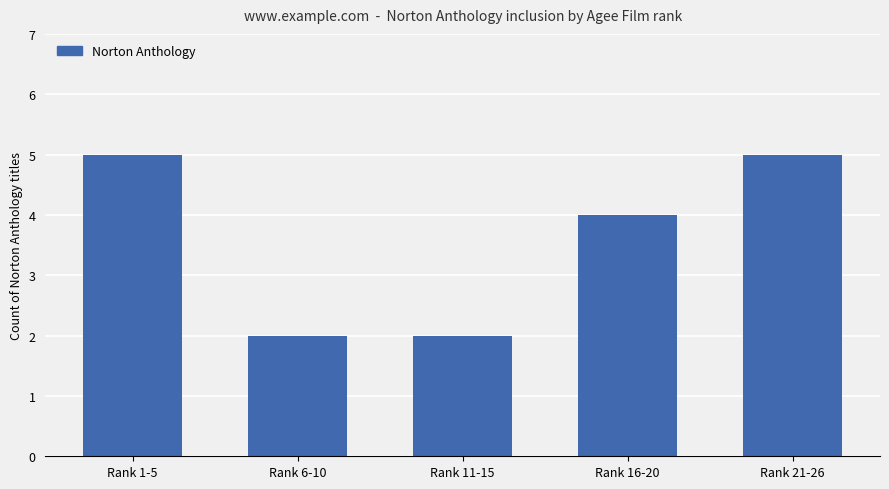

True or false: the data shows 4 at Rank 16-20.

True